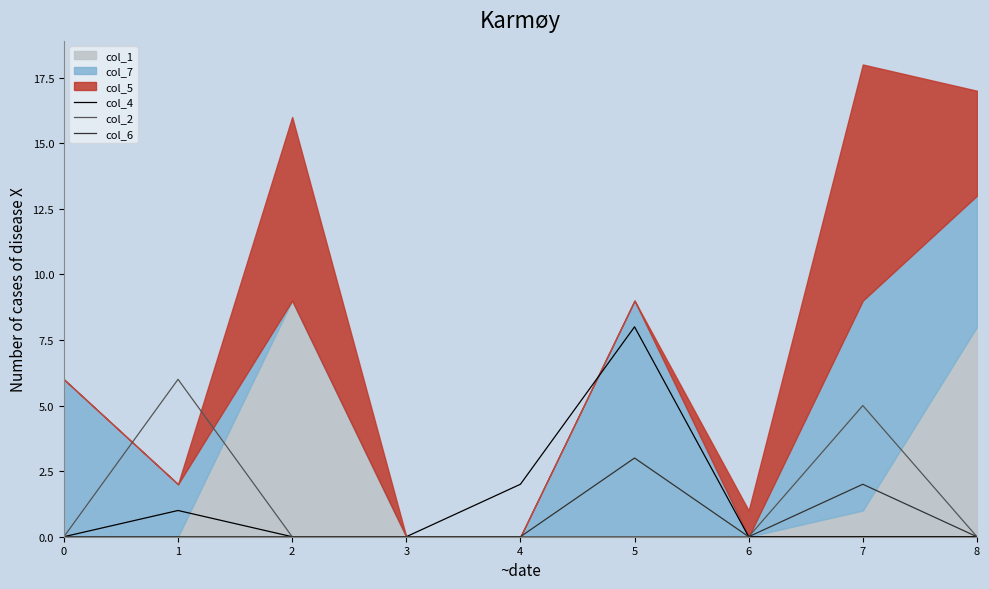

What is the difference between the maximum and minimum values in the col_2 series?

6